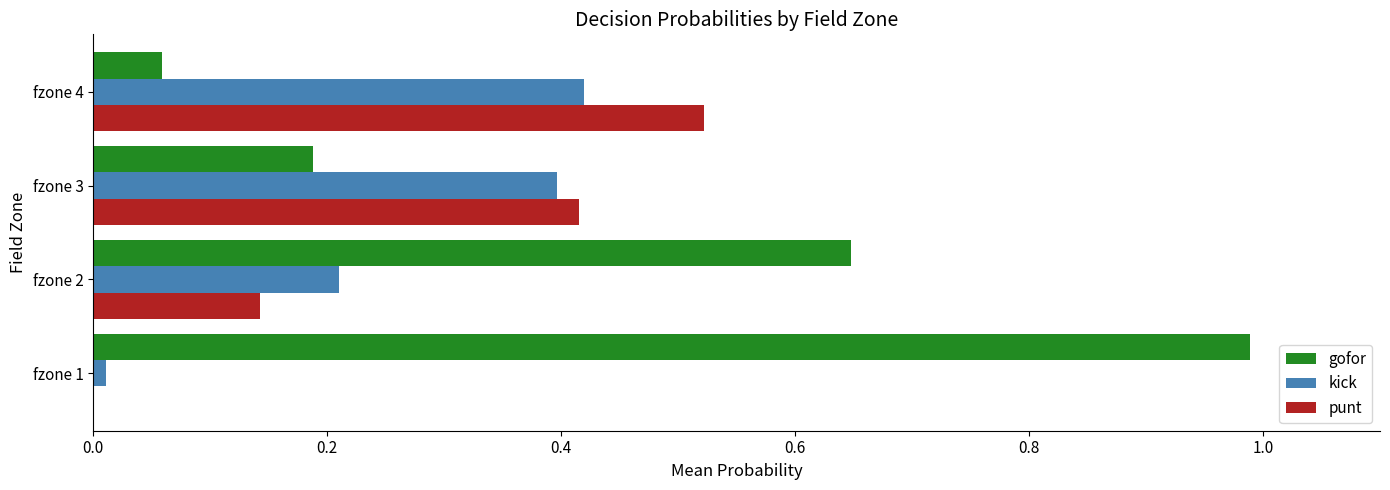

The kick series shows 0.4 at fzone 4. True or false?

True